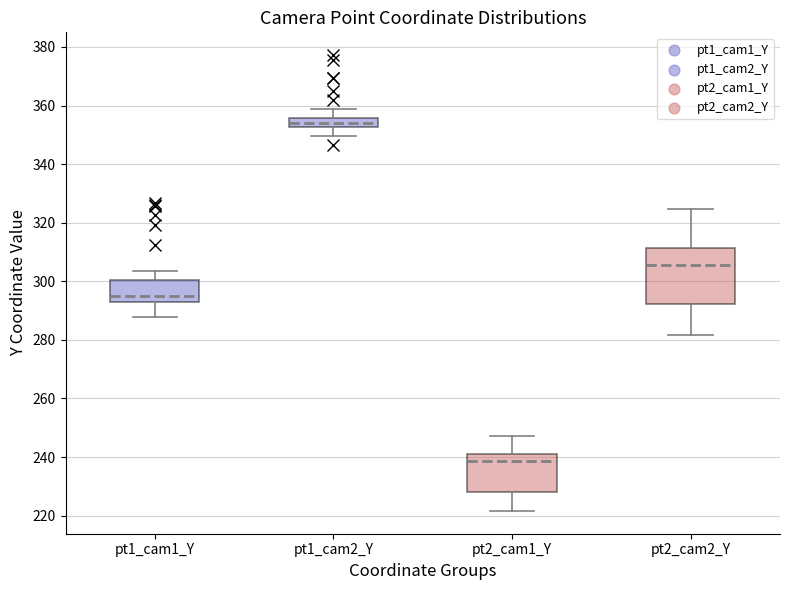

Reading left to right, read every box against the y-axis: the position of its median line, the range the box covers, and the ends of its whiskers. The values are not printed on the chart, so give them approximately, as read against the axis.

pt1_cam1_Y: median 294, box 292 to 300, whiskers 288 to 304
pt1_cam2_Y: median 354, box 352 to 356, whiskers 350 to 358
pt2_cam1_Y: median 238, box 228 to 242, whiskers 222 to 248
pt2_cam2_Y: median 306, box 292 to 312, whiskers 282 to 324